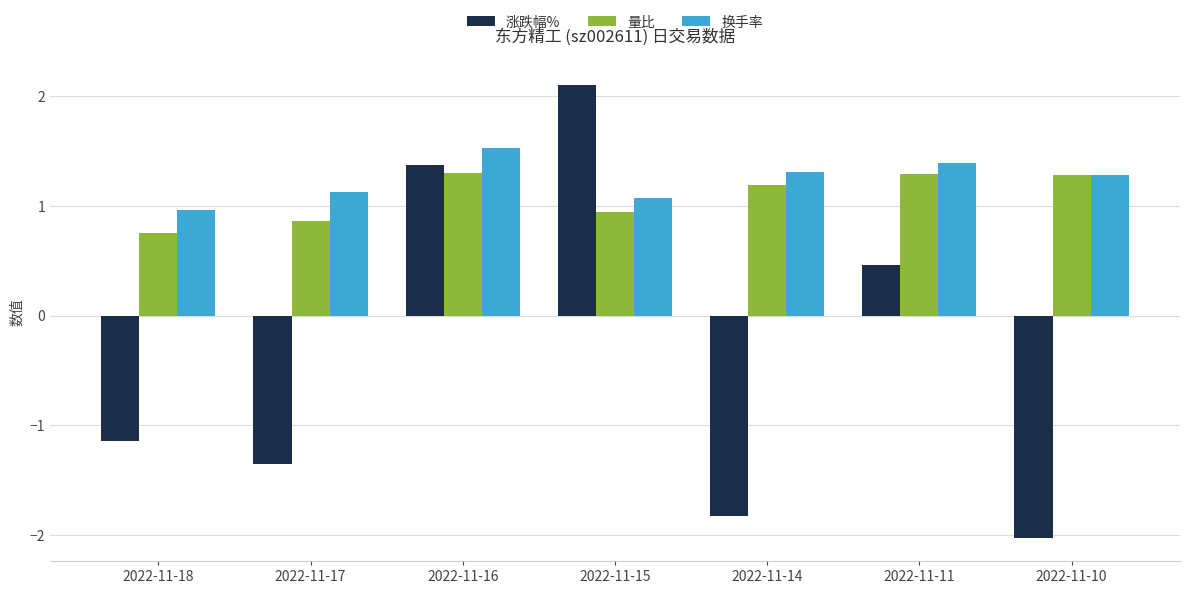

Is the value of 量比 at 2022-11-11 greater than the value of 涨跌幅% at 2022-11-17?

Yes